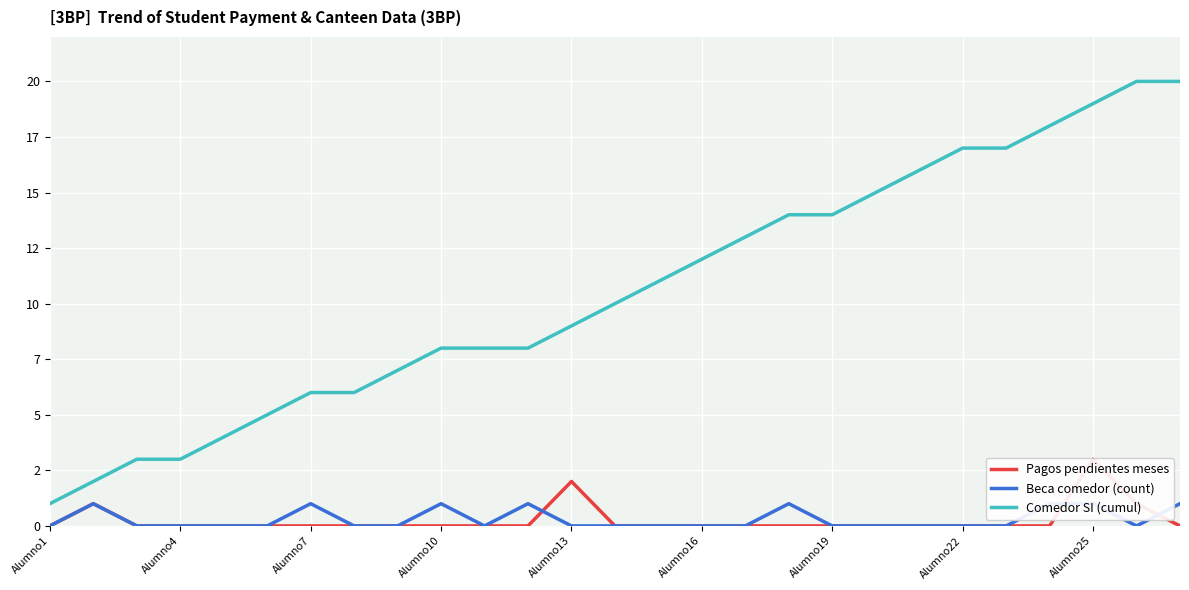

True or false: Beca comedor (count) has a value of 0 at 14.

True